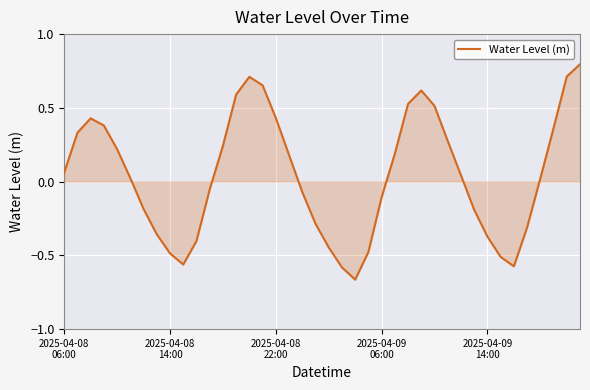

What is the greatest value displayed?

0.8